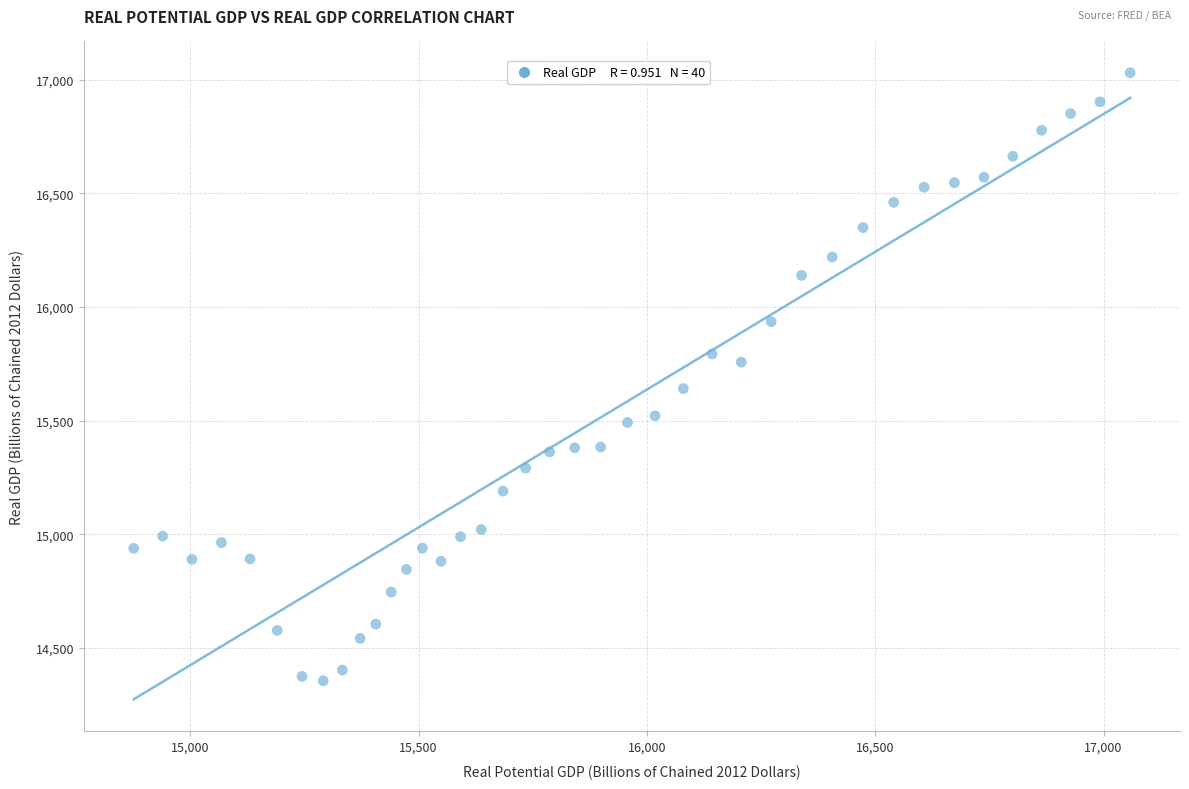

What is the range of X values (max minus min)?

2182.0